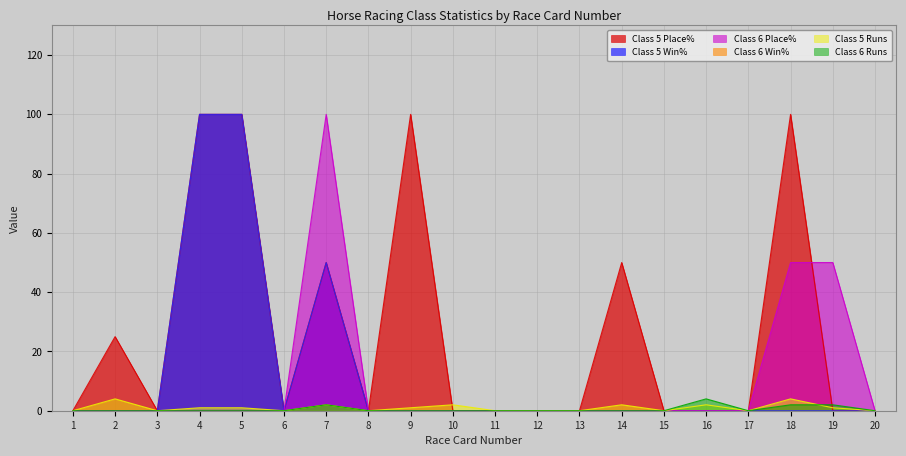

Rank the series at 2 from lowest to highest value.

Class 5 Win%, Class 6 Place%, Class 6 Runs, Class 5 Runs, Class 5 Place%